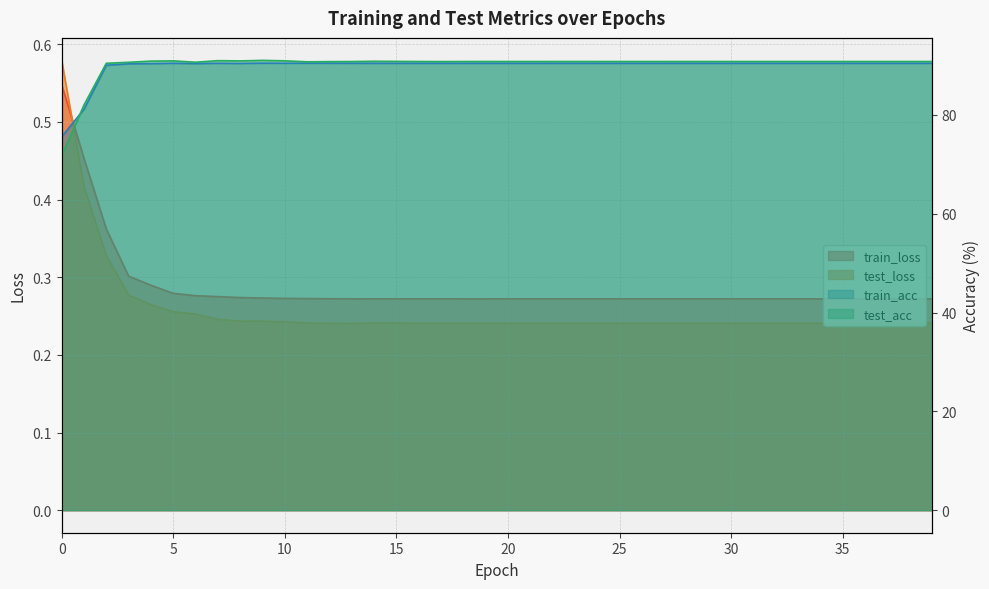

What is the value of the train_loss point at the 36th from the left?

0.3